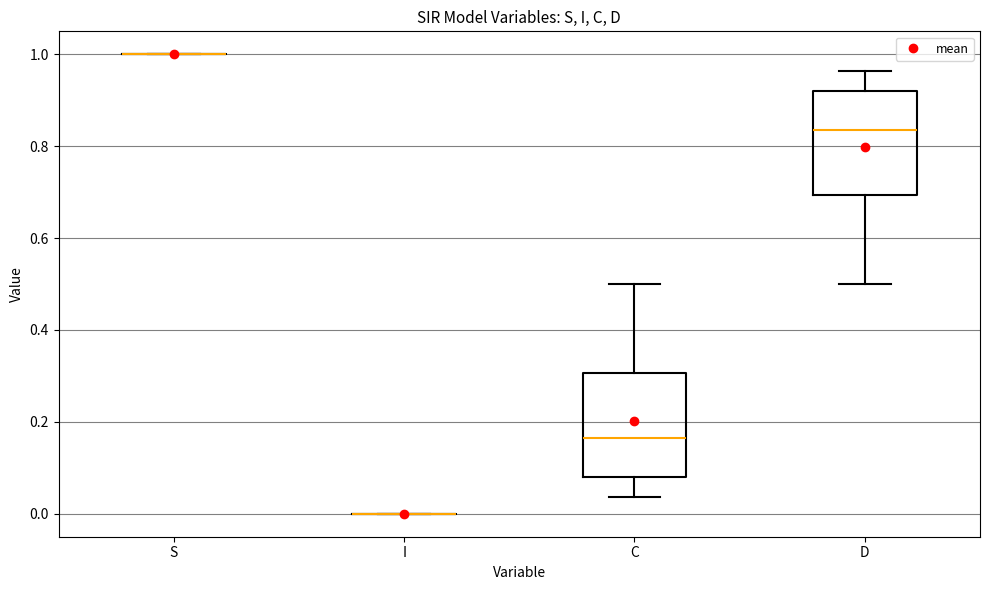

Where is the lower edge of the box for C on the y-axis? The values are not printed on the chart, so give them approximately, as read against the axis.

0.08